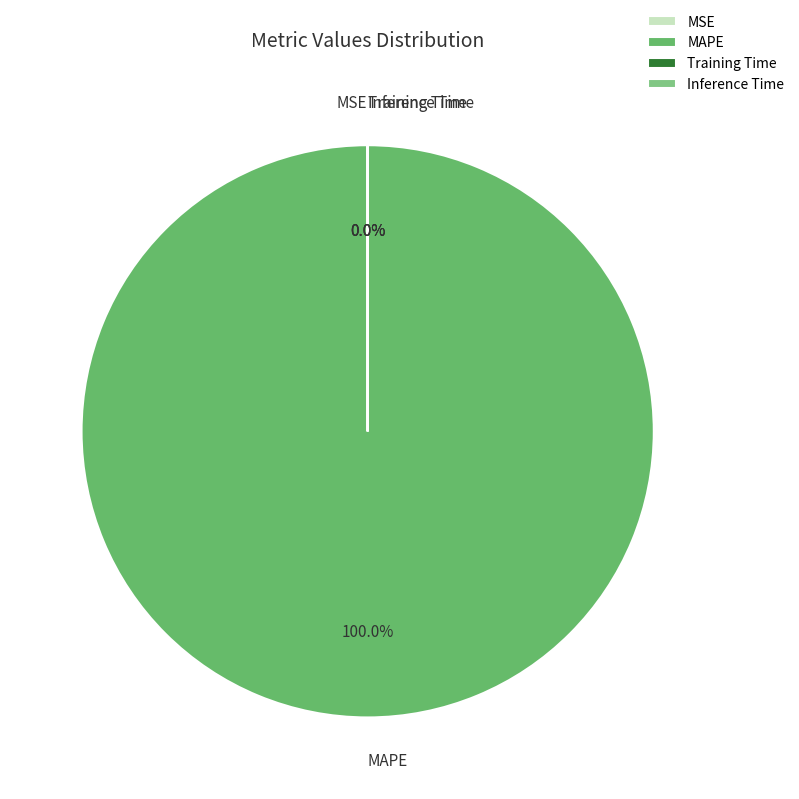

What is the majority slice?

MAPE